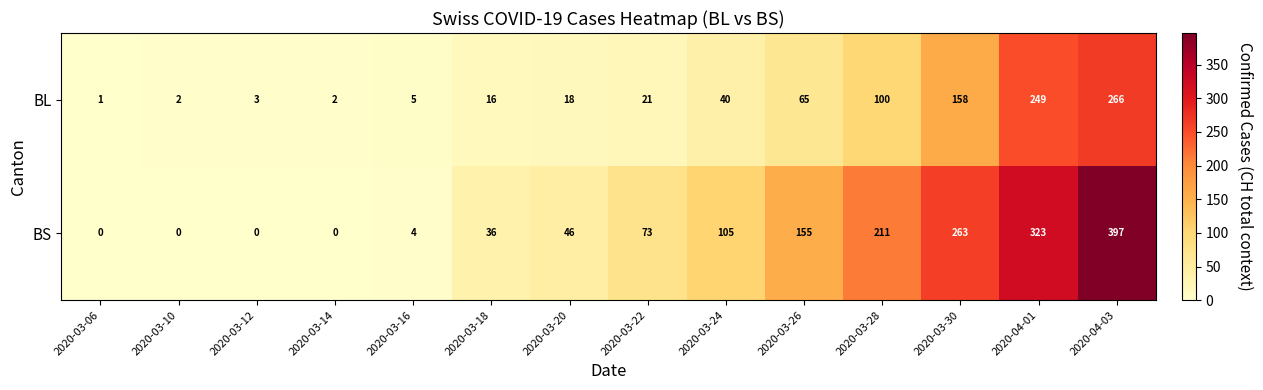

What is the difference between the highest and lowest values at 2020-03-12?

3